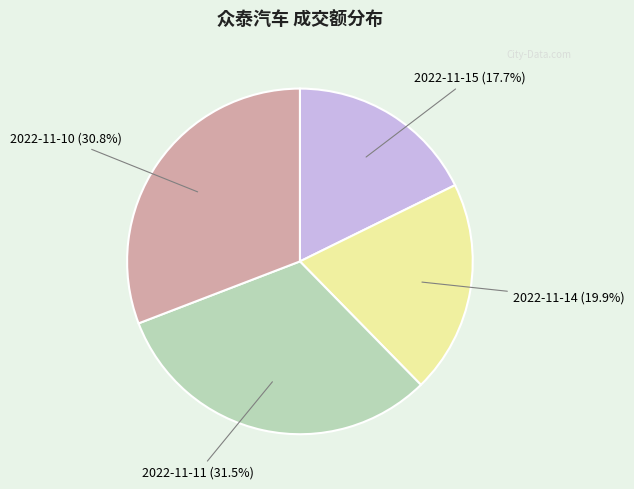

True or false: 2022-11-15 accounts for 18% of the total.

True